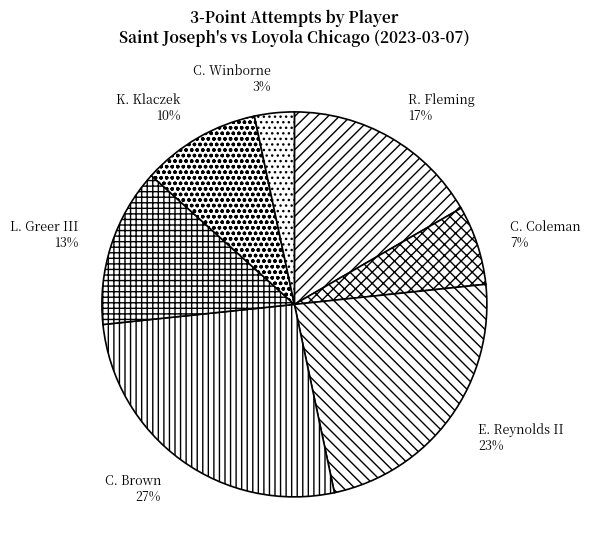

Is there any slice that represents more than half of the pie?

No